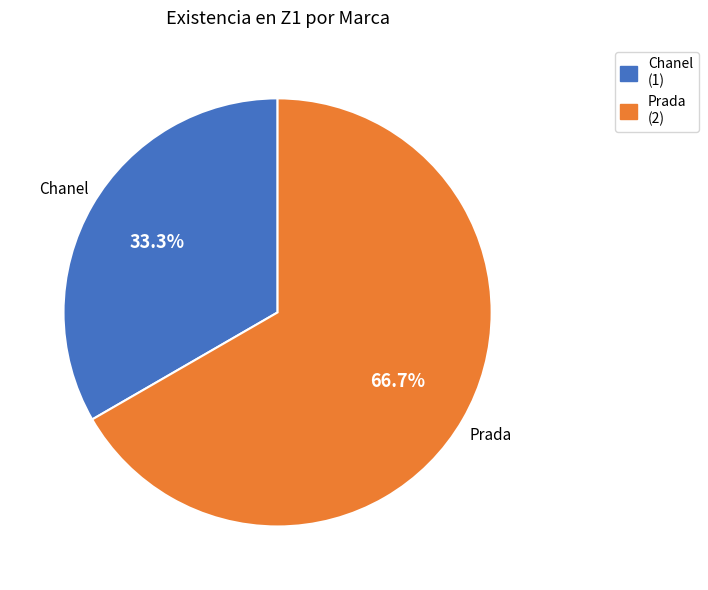

How much of the chart is everything except Chanel?

66.7%